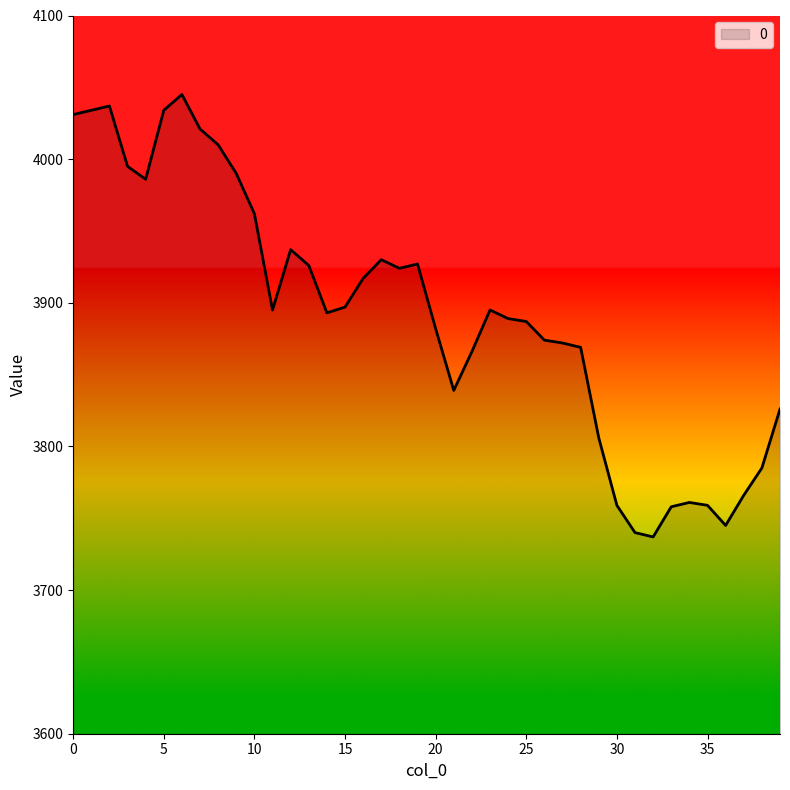

Count the number of categories in the chart.

40